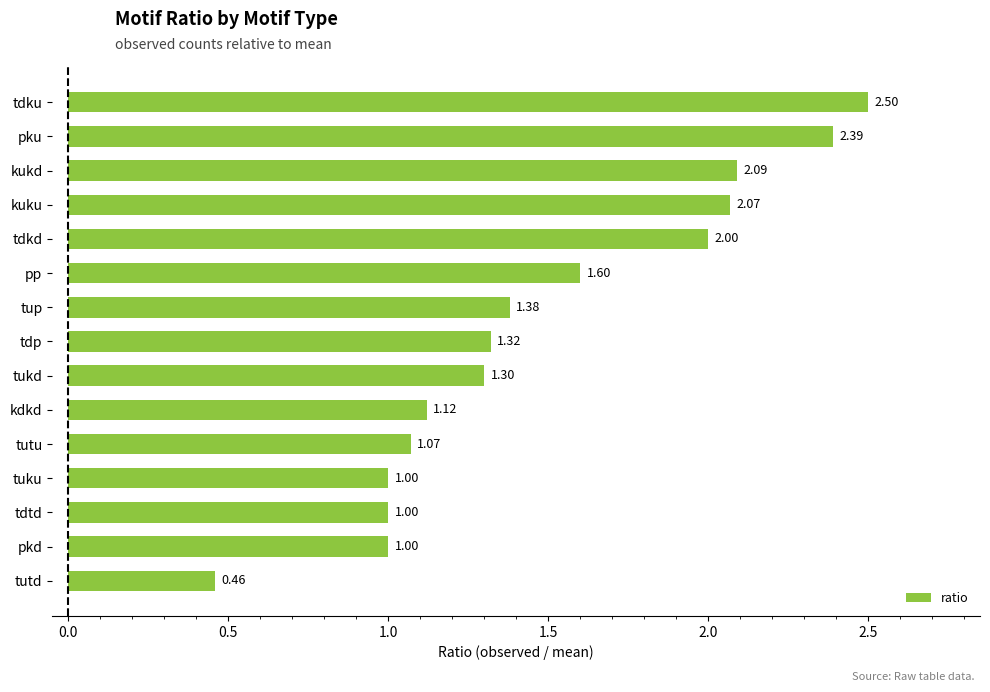

What is the difference between the maximum and second lowest values?

1.5